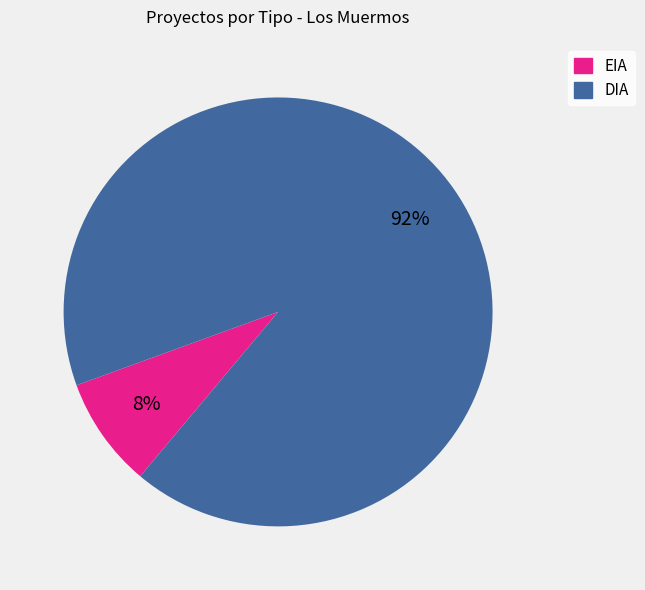

The DIA slice represents 92% of the pie. True or false?

True